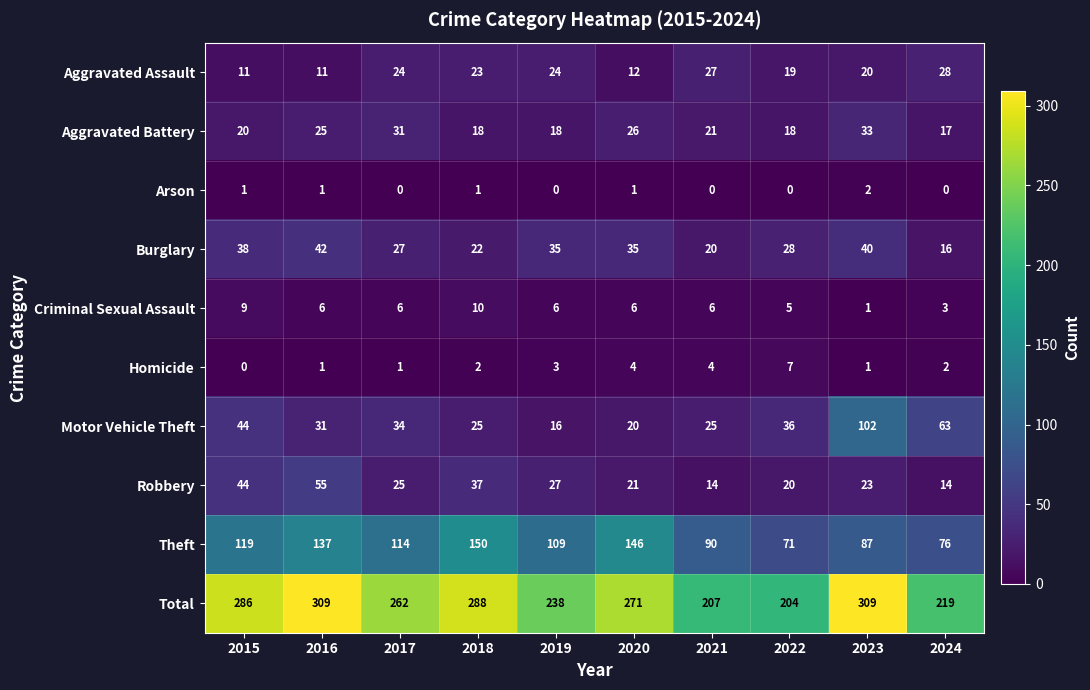

How many values in the Burglary series are below 35?

5